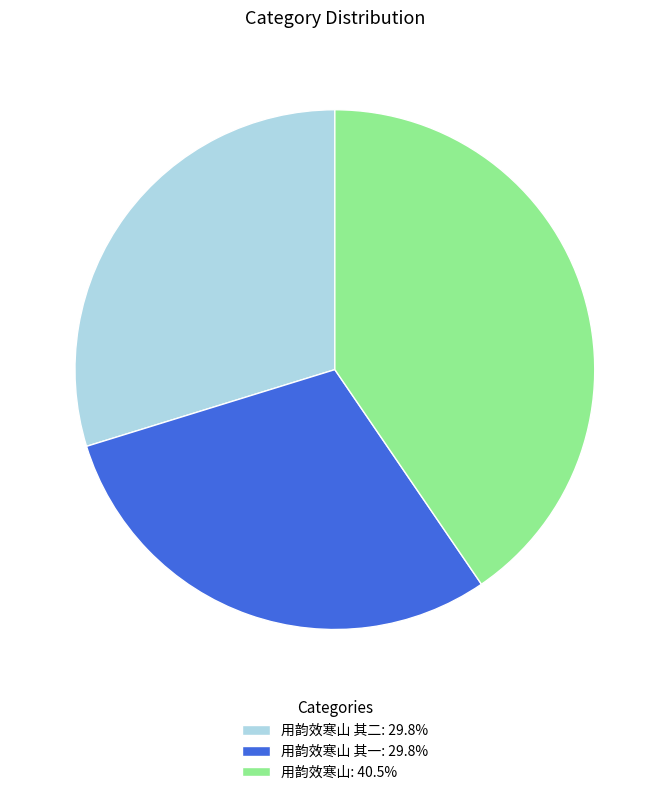

Is there any slice that represents more than half of the pie?

No